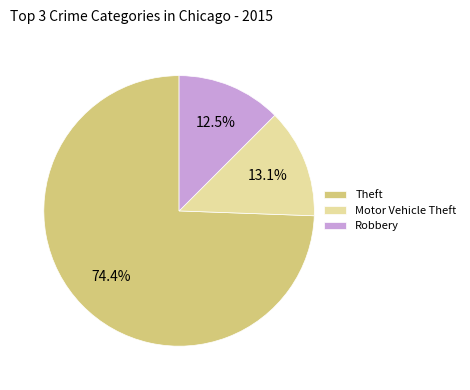

To the nearest percent, what is the difference between the largest and smallest slice percentages?

62%